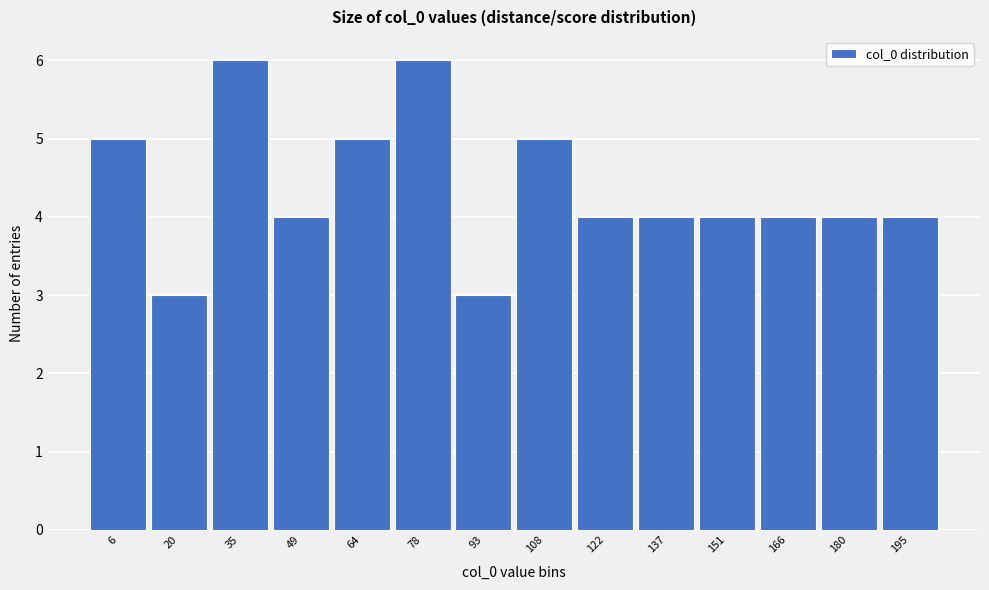

Reading left to right, what are all the values shown in this chart?

6=5	20=3	35=6	49=4	64=5	78=6	93=3	108=5	122=4	137=4	151=4	166=4	180=4	195=4